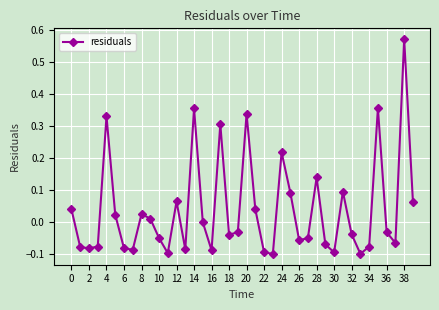

True or false: there are more than 0 points higher than both neighbors.

True